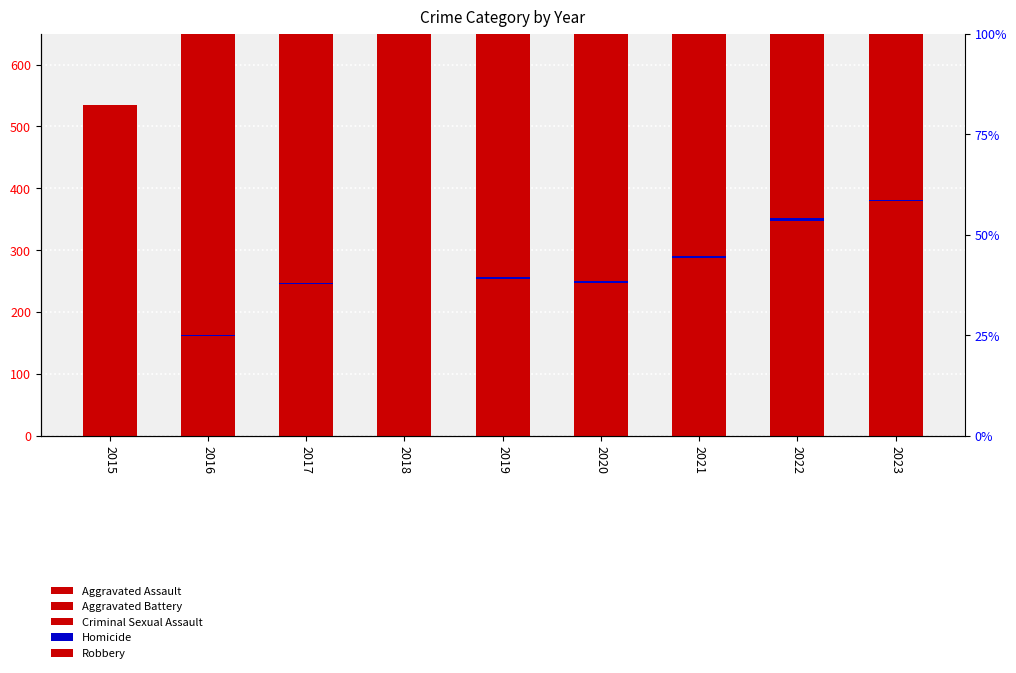

List the labels in order of Aggravated Assault value, largest first.

2023, 2022, 2021, 2019, 2017, 2020, 2018, 2016, 2015